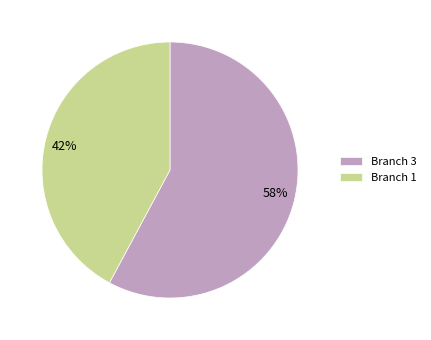

Combined, do 58% and 42% account for over 50%?

Yes